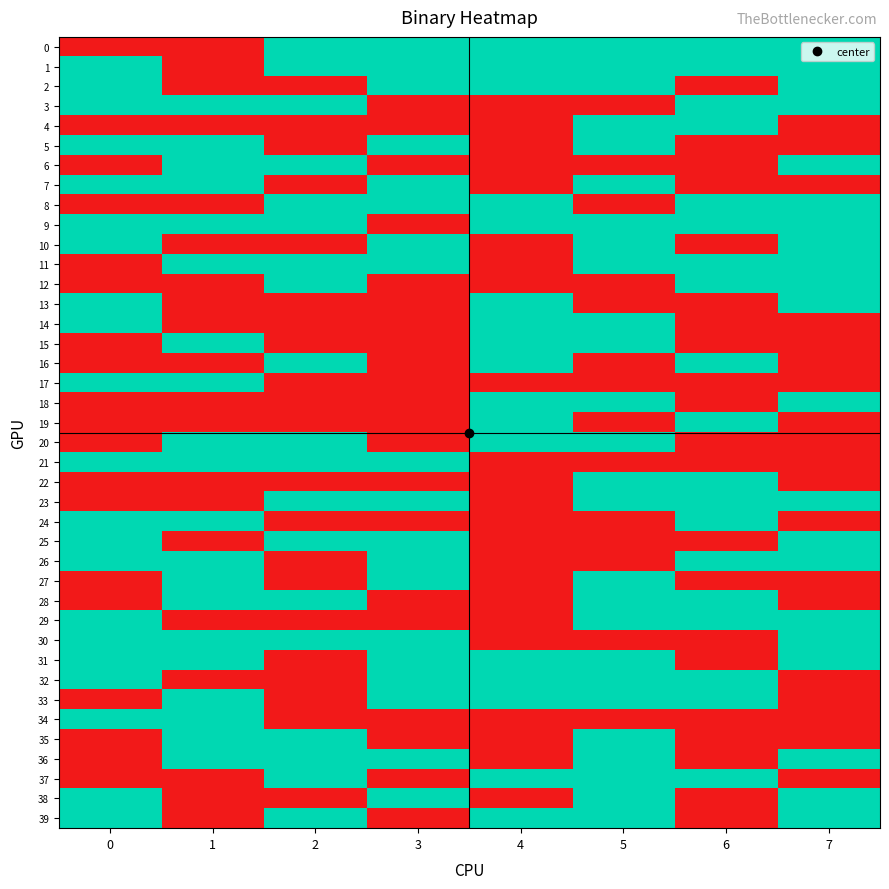

List the series in order of their peak value, highest first.

0, 1, 2, 3, 4, 5, 6, 7, 8, 9, 10, 11, 12, 13, 14, 15, 16, 17, 18, 19, 20, 21, 22, 23, 24, 25, 26, 27, 28, 29, 30, 31, 32, 33, 34, 35, 36, 37, 38, 39